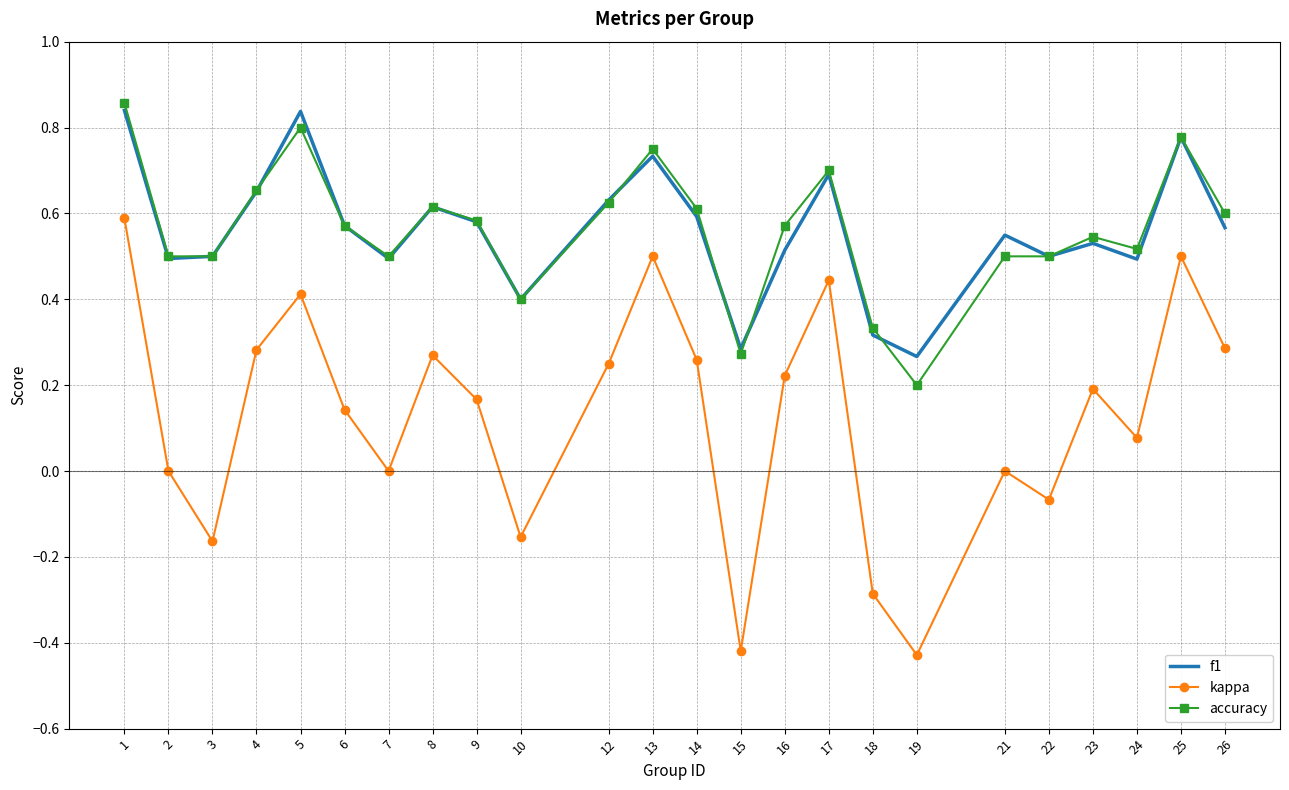

At which category is the sum across all series the highest?

1